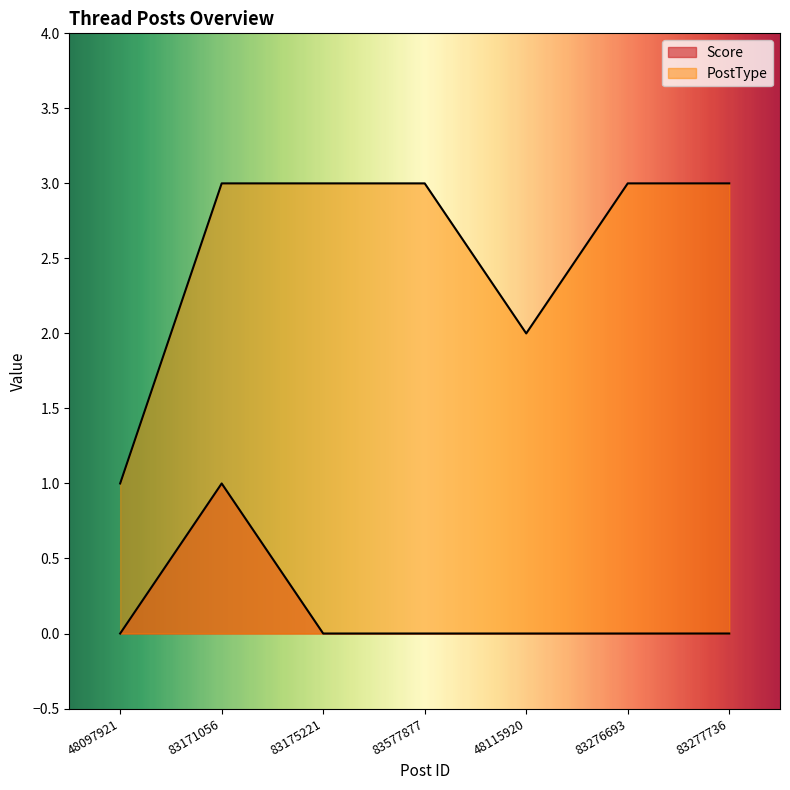

What is the label of the 6th point from the right?

83171056